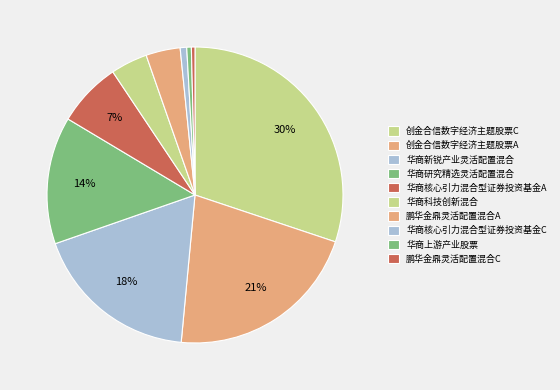

Count the number of slices in the pie.

10